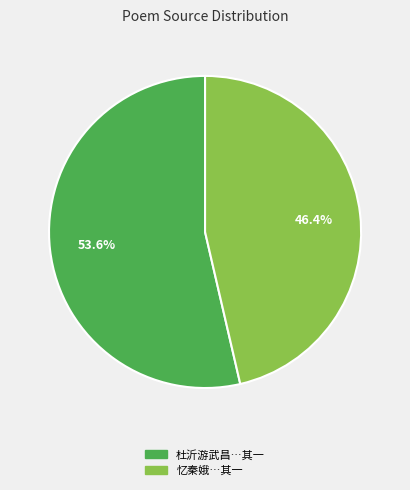

Count the number of slices in the pie.

2